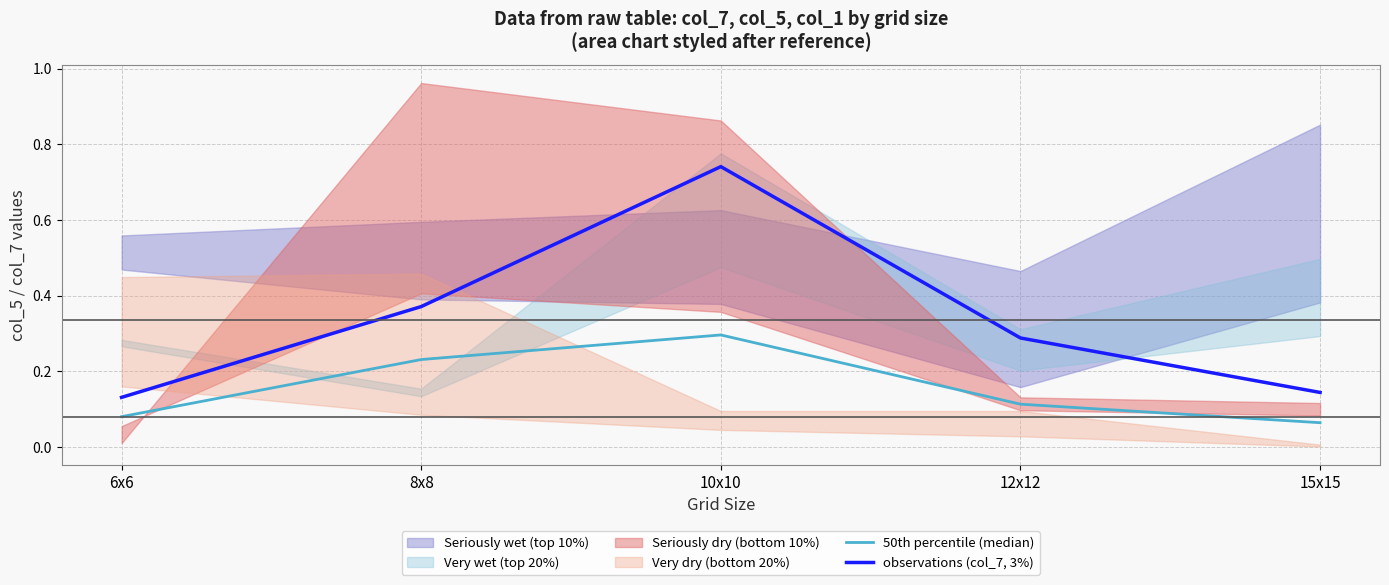

True or false: observations (col_7, 3%) has a value of 0.1 at 12x12.

False